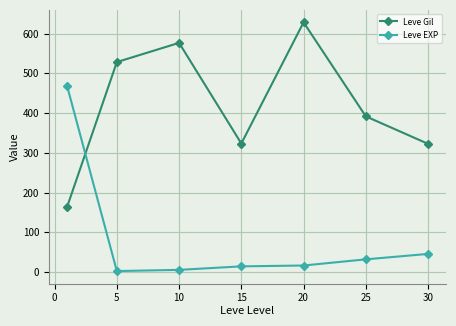

What is the difference between the second highest and second lowest values in the Leve Gil series?

254.2